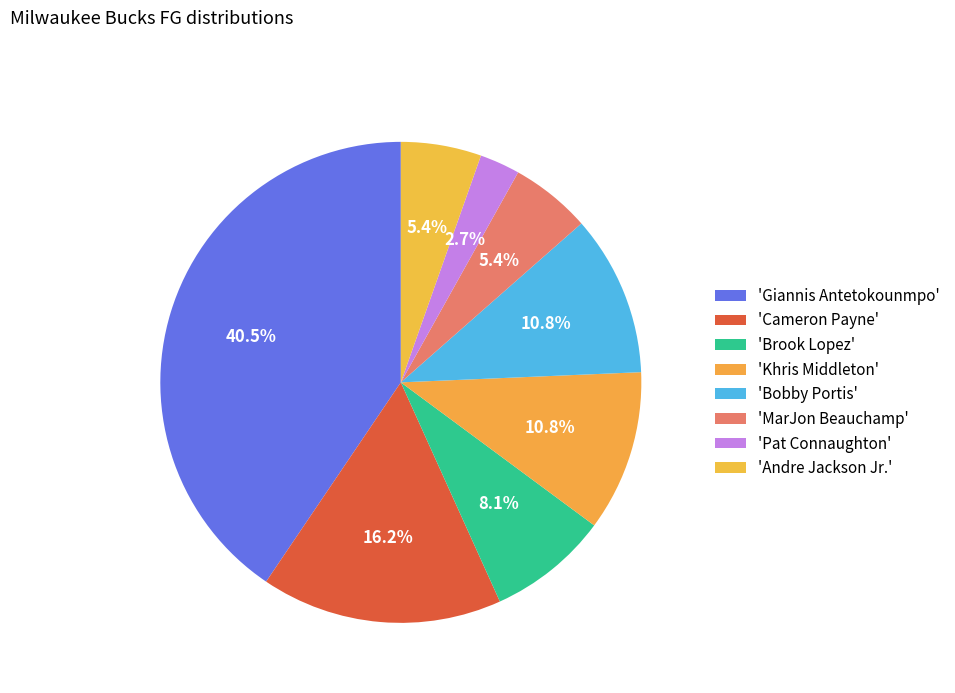

How many slices are in this pie chart?

8